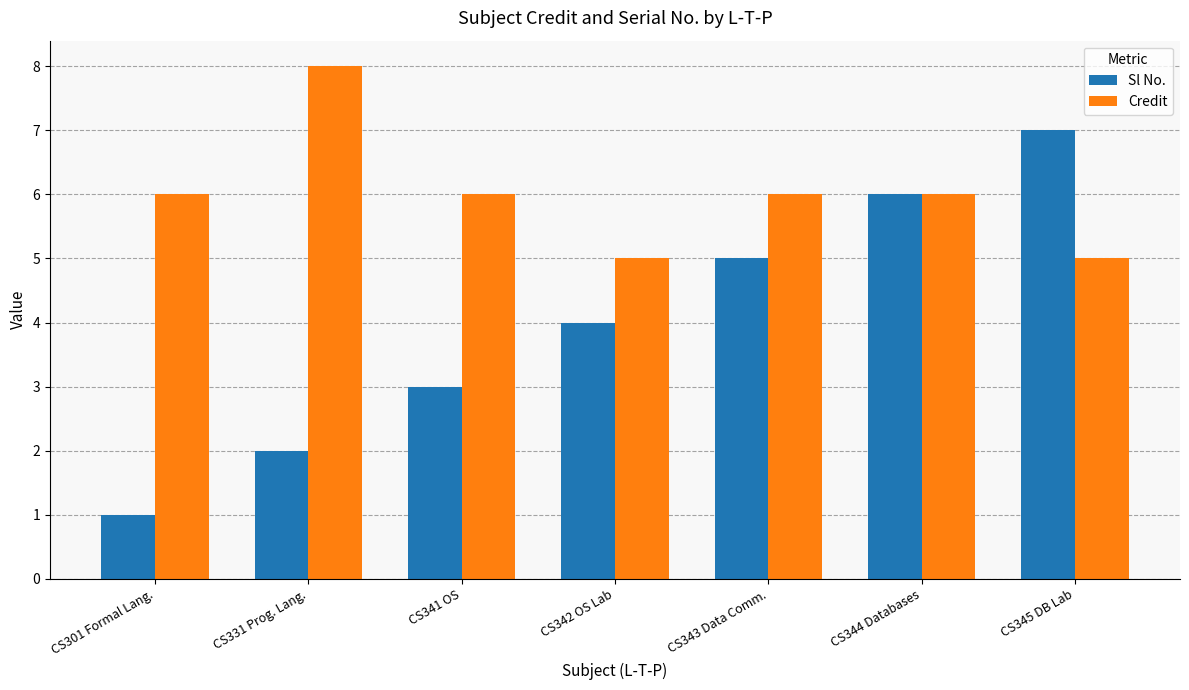

What value does the Sl No. series have at CS343 Data Comm.?

5